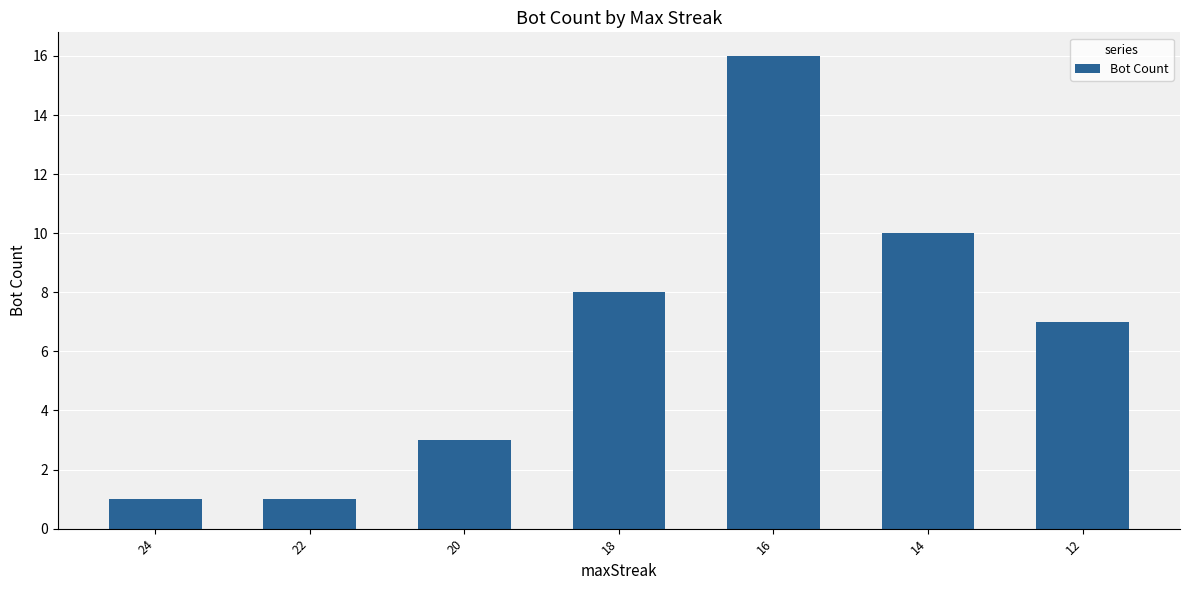

True or false: the data shows 7 at 16.

False